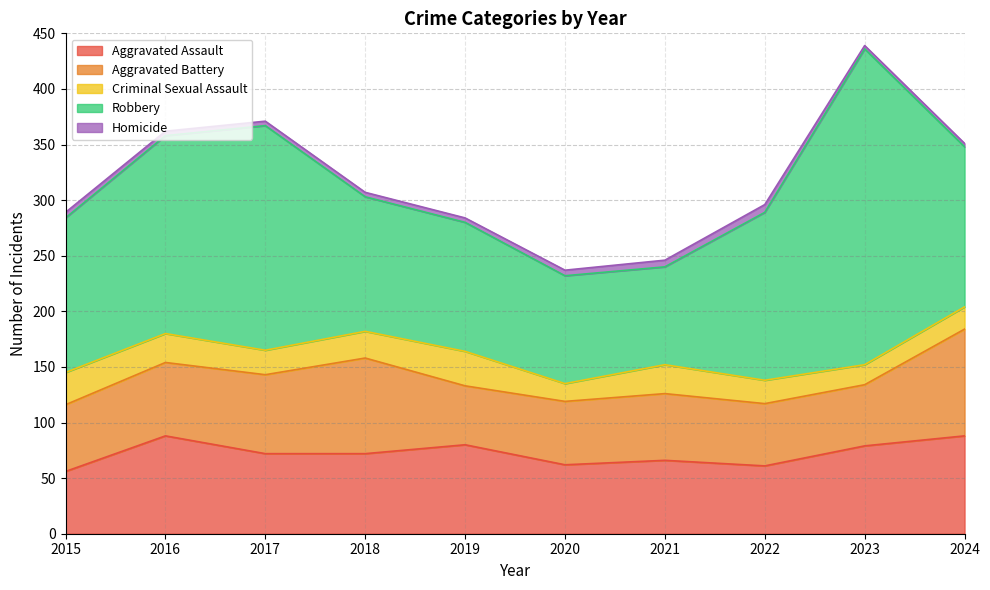

True or false: Homicide and Robbery intersect in this chart.

False